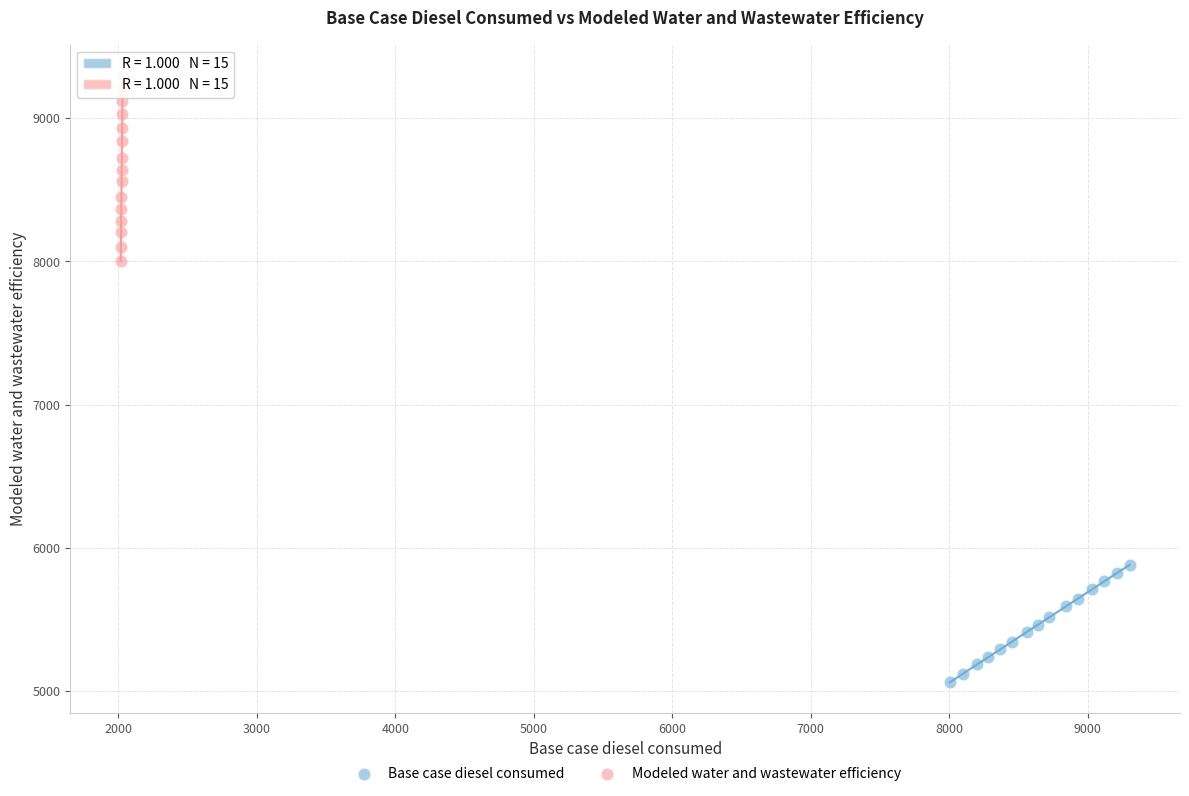

Which series reaches the minimum Y coordinate?

Base case diesel consumed